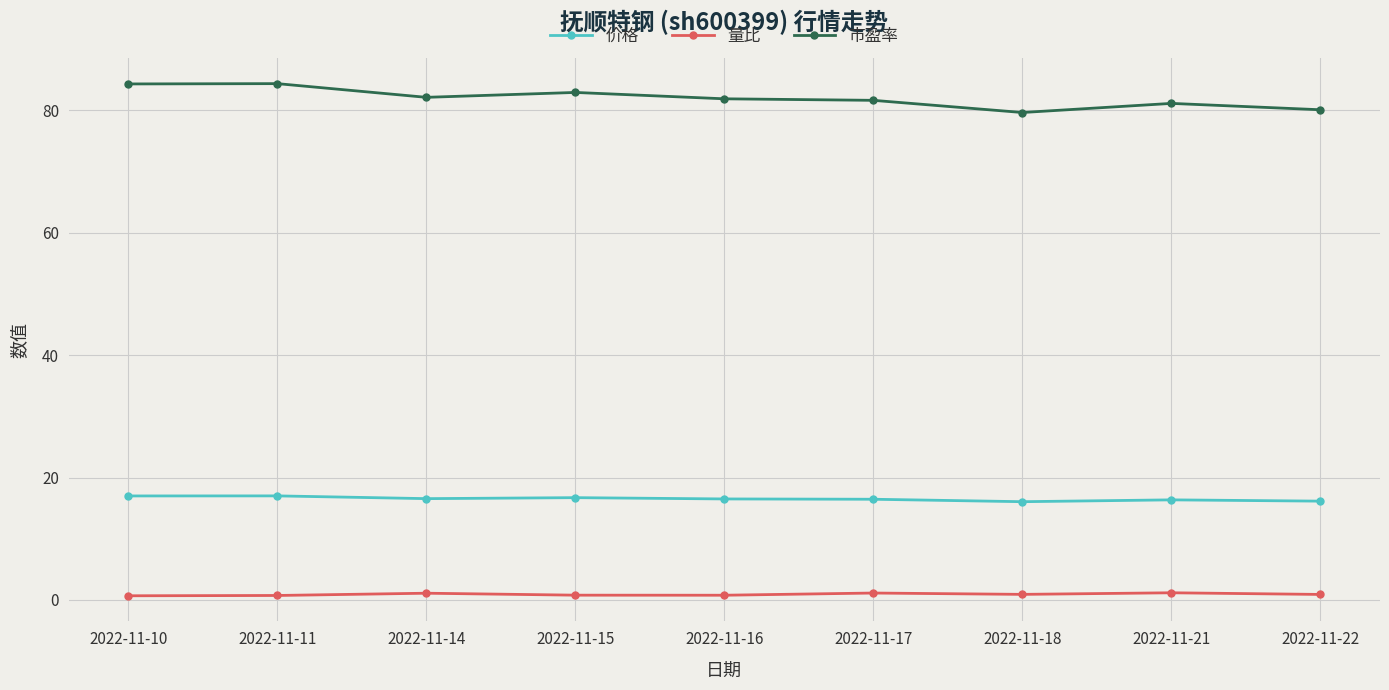

Is the value of 价格 at 2022-11-21 greater than the value of 量比 at 2022-11-14?

Yes